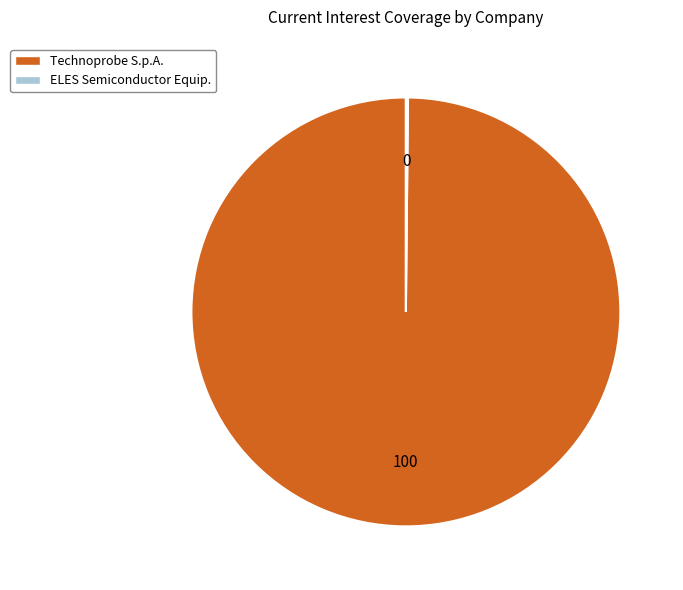

Does any single category account for the majority?

Yes